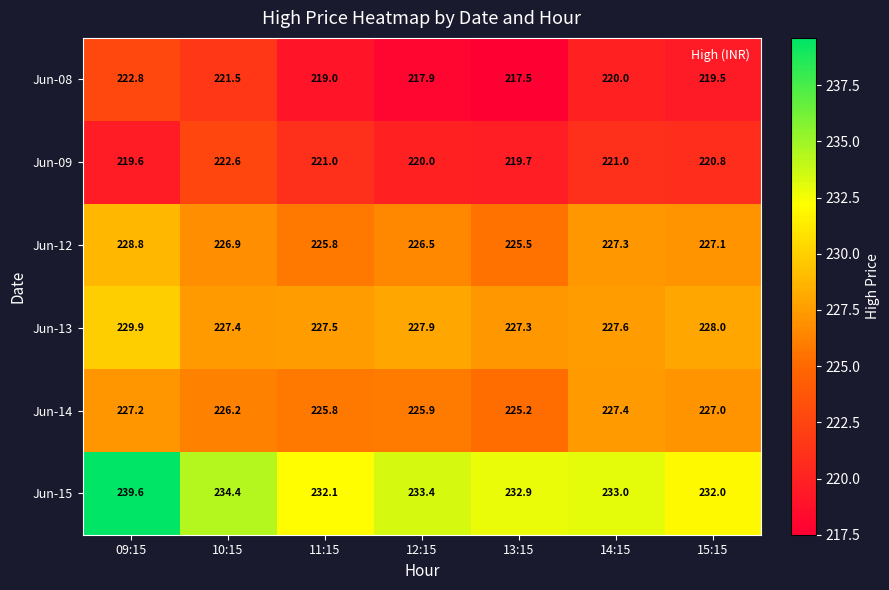

The Jun-13 series shows 358.3 at 10:15. True or false?

False